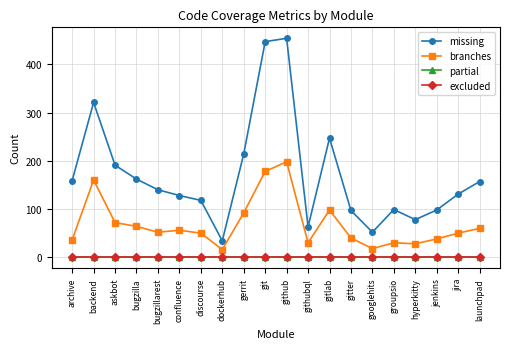

What is the label of the 6th point from the left?

confluence